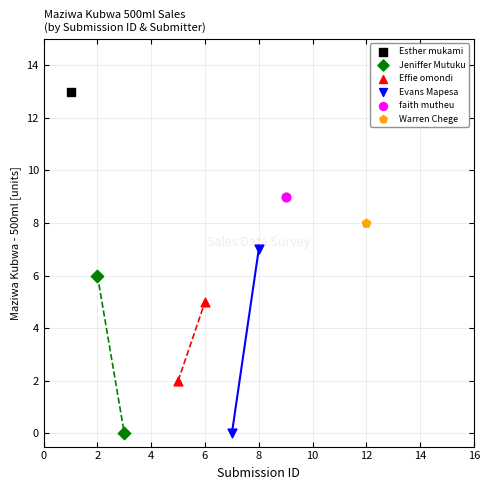

What are all the series names shown in the legend?

Esther mukami, Jeniffer Mutuku, Effie omondi, Evans Mapesa, faith mutheu, Warren Chege